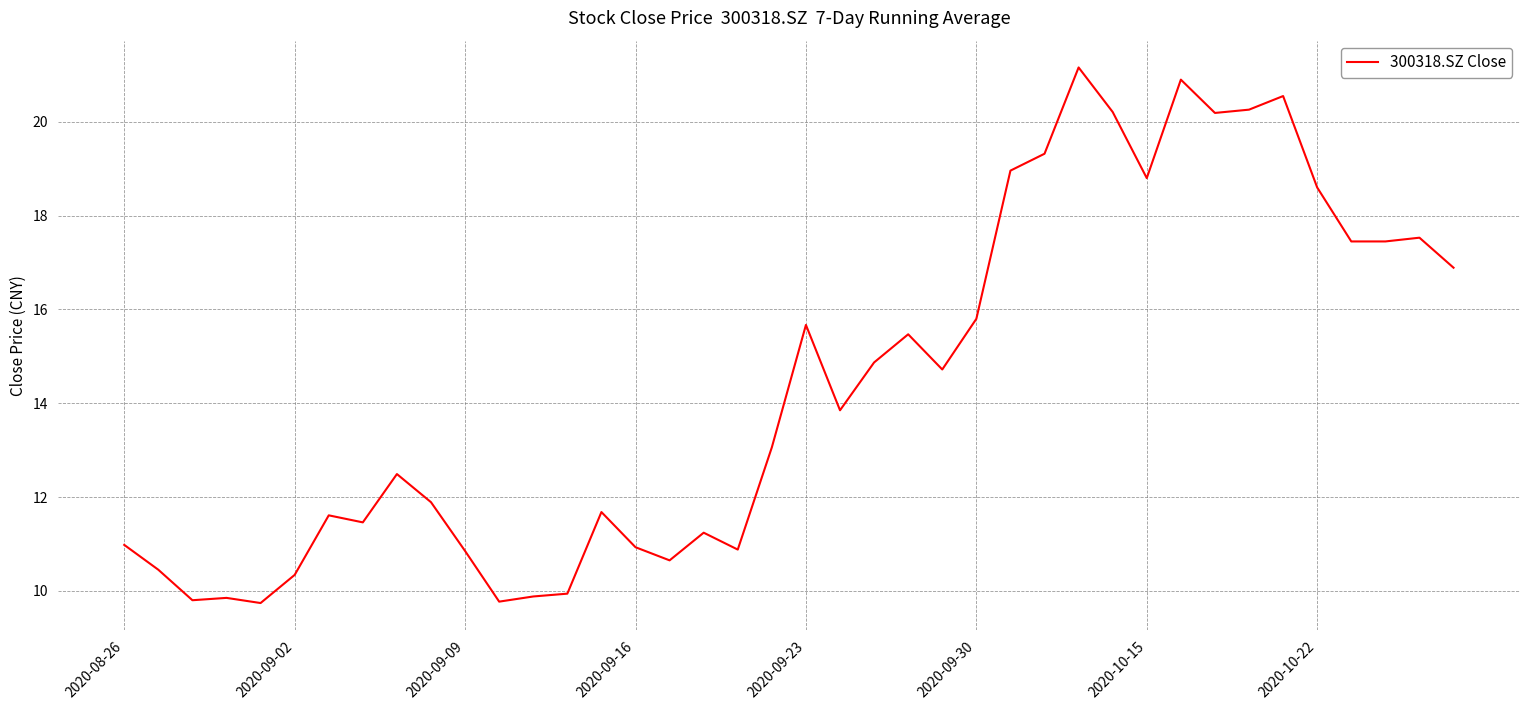

What is the maximum value shown in the chart?

21.2